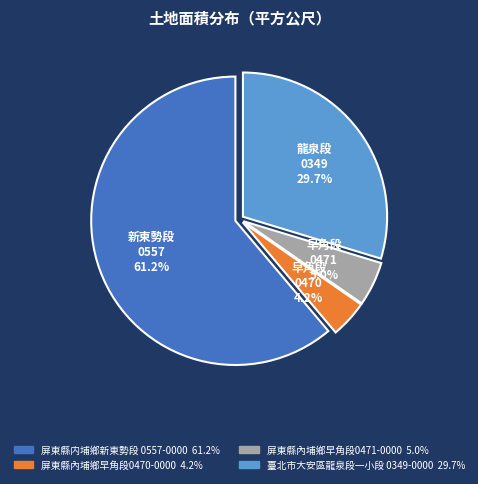

To the nearest percent, what is the difference between the largest and smallest slice percentages?

57%